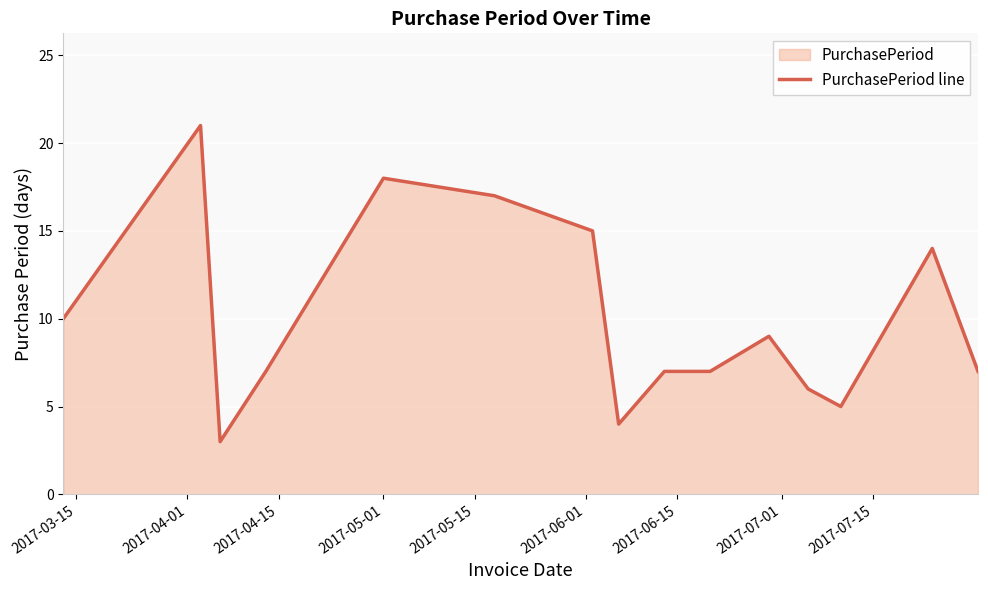

What is the difference between the maximum and minimum values?

18